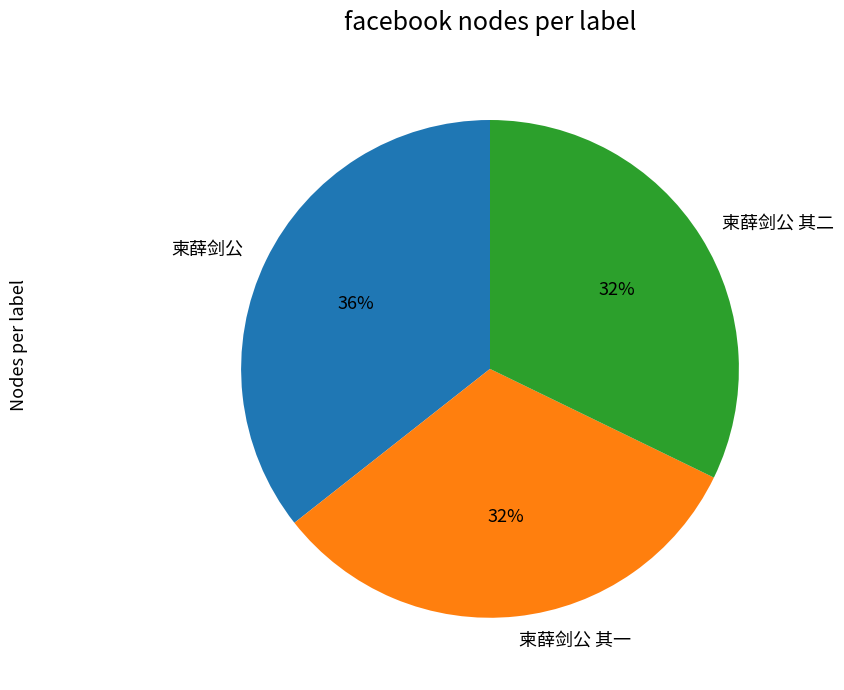

To the nearest percent, what is the combined percentage of 柬薛剑公 其二 and 柬薛剑公 其一?

64%